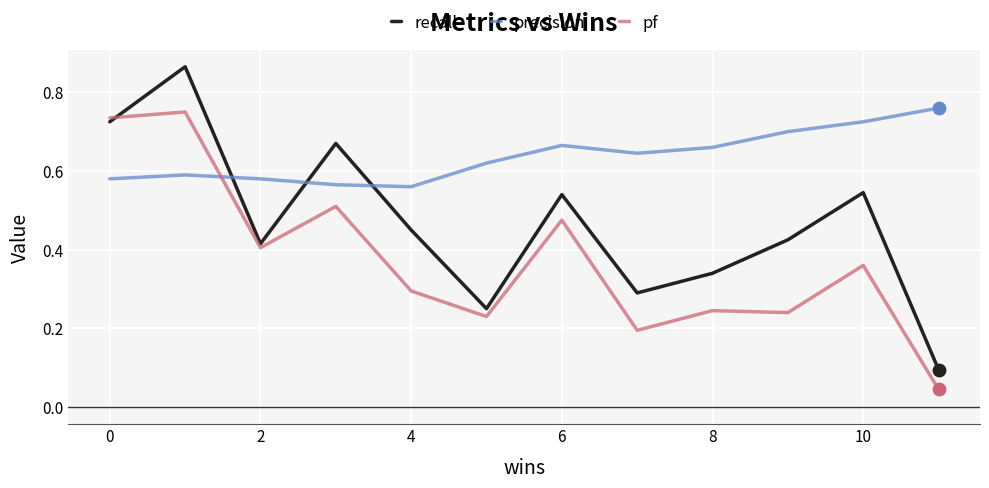

At how many categories does at least one series exceed 0?

12